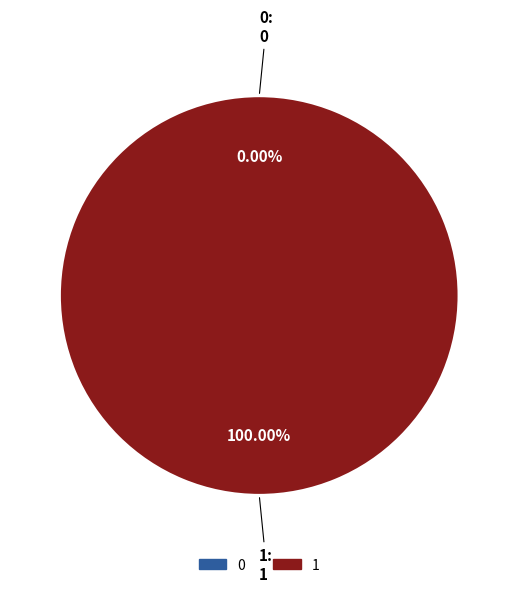

Count the number of slices in the pie.

2